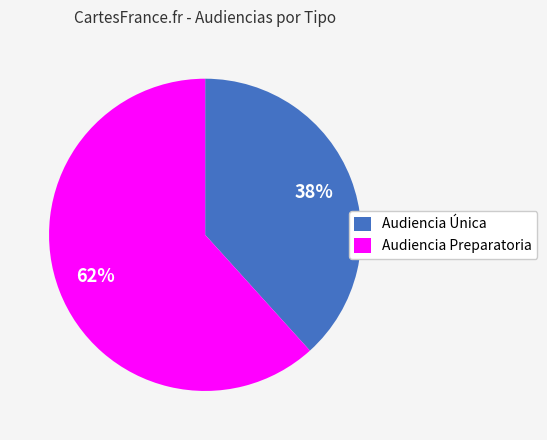

What is the ratio of the value at Audiencia Preparatoria to the value at Audiencia Única?

1.6